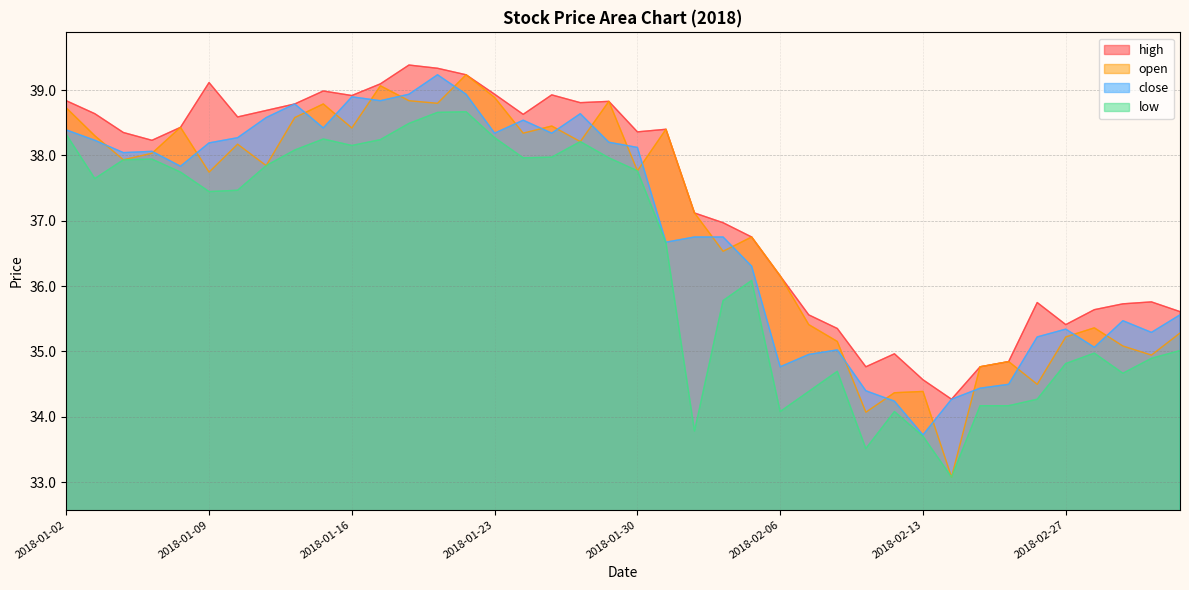

Count the number of categories in the chart.

40